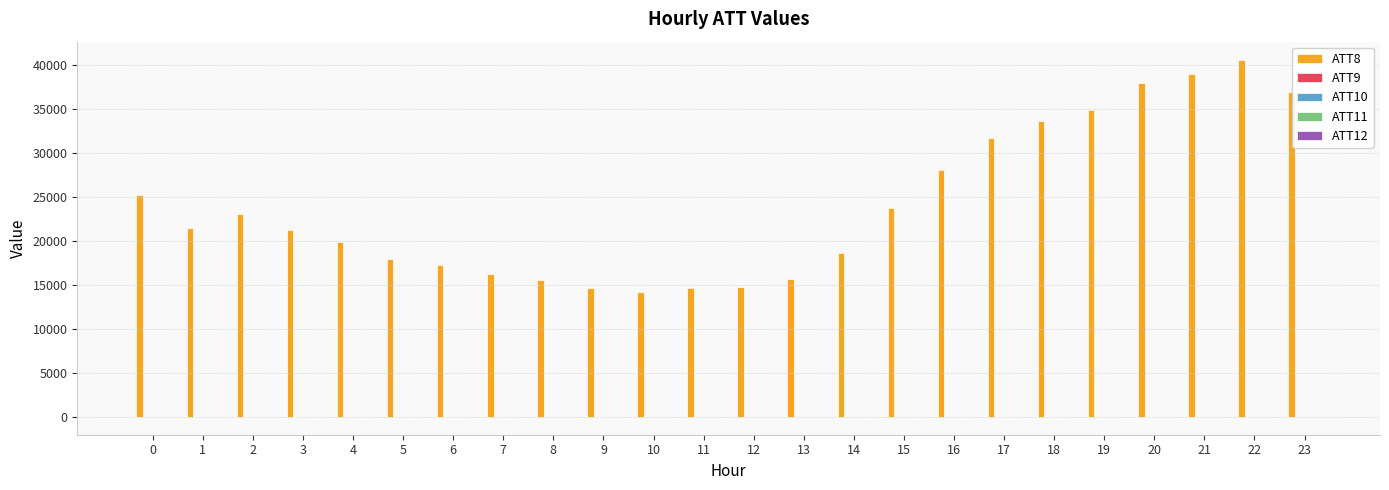

Are the bars horizontal?

No